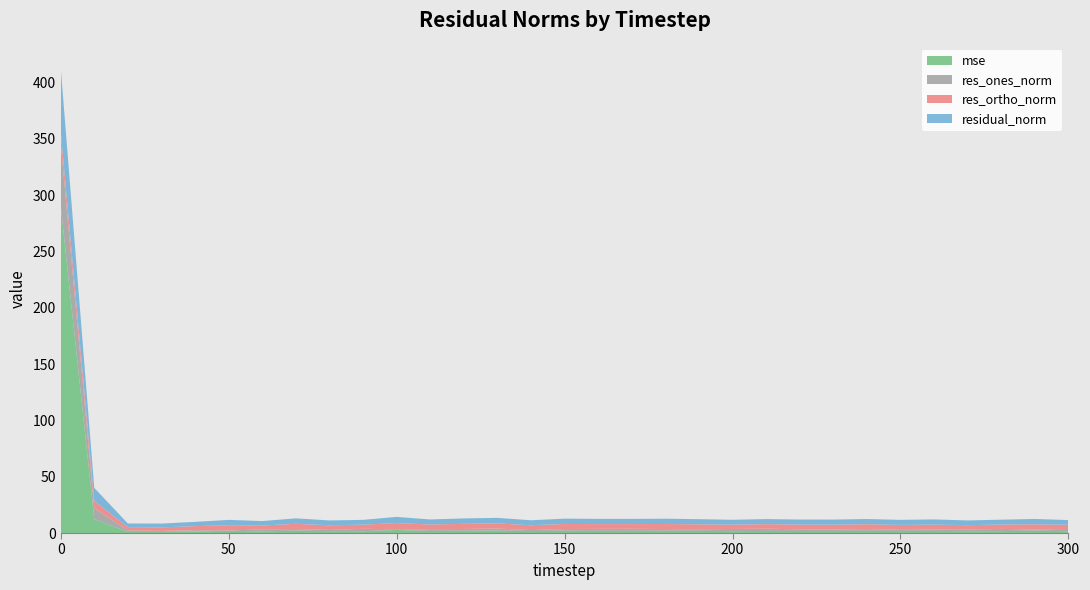

Reading left to right, what are all the values shown in this chart?

mse: 0=291.0	10=12.3	20=1.0	30=1.0	40=1.3	50=2.0	60=1.4	70=2.1	80=1.7	90=1.6	100=2.7	110=1.8	120=2.1	130=2.2	140=1.8	150=2.0	160=1.9	170=1.9	180=2.0	190=1.9	200=1.7	210=1.8	220=1.8	230=1.9	240=1.9	250=1.9	260=1.9	270=1.6	280=1.7	290=2.0	300=1.6
res_ones_norm: 0=55.6	10=9.8	20=1.3	30=0.8	40=1.2	50=0.2	60=1.8	70=1.4	80=1.1	90=2.1	100=0.7	110=1.6	120=1.5	130=1.8	140=0.9	150=1.5	160=1.7	170=1.8	180=1.5	190=1.4	200=1.9	210=2.0	220=1.5	230=1.2	240=1.6	250=0.9	260=1.1	270=1.5	280=1.9	290=1.1	300=2.0
res_ortho_norm: 0=10.5	10=6.3	20=3.0	30=3.2	40=3.6	50=4.7	60=3.5	70=4.6	80=4.1	90=3.7	100=5.4	110=4.2	120=4.6	130=4.6	140=4.3	150=4.5	160=4.3	170=4.2	180=4.5	190=4.4	200=3.9	210=4.0	220=4.2	230=4.4	240=4.3	250=4.4	260=4.5	270=3.9	280=3.9	290=4.6	300=3.7
residual_norm: 0=56.6	10=11.7	20=3.2	30=3.3	40=3.8	50=4.7	60=3.9	70=4.8	80=4.3	90=4.3	100=5.5	110=4.5	120=4.8	130=4.9	140=4.4	150=4.7	160=4.6	170=4.6	180=4.7	190=4.6	200=4.3	210=4.5	220=4.5	230=4.5	240=4.6	250=4.5	260=4.6	270=4.2	280=4.3	290=4.7	300=4.2